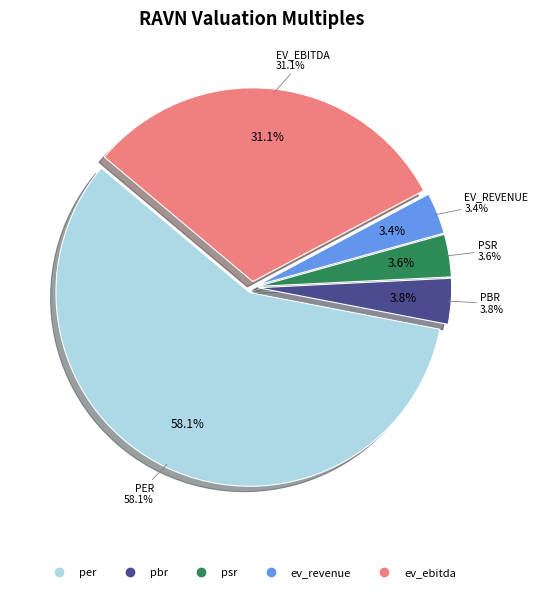

How much of the chart is everything except ev_revenue?

96.6%